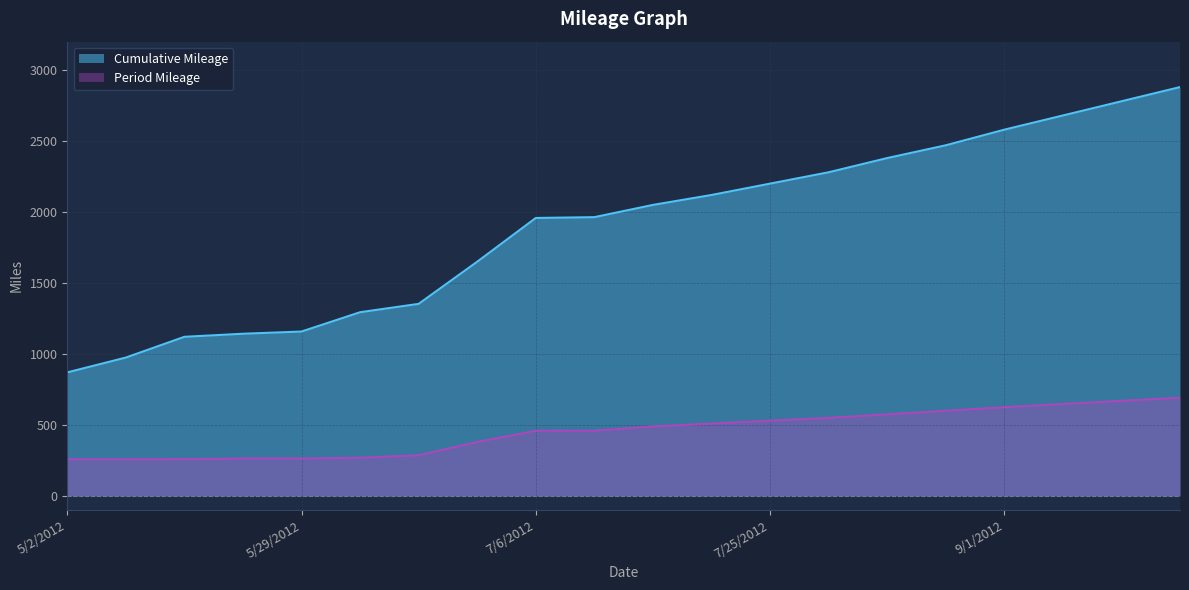

Rank the series by their maximum value, from highest to lowest.

Cumulative Mileage, Period Mileage